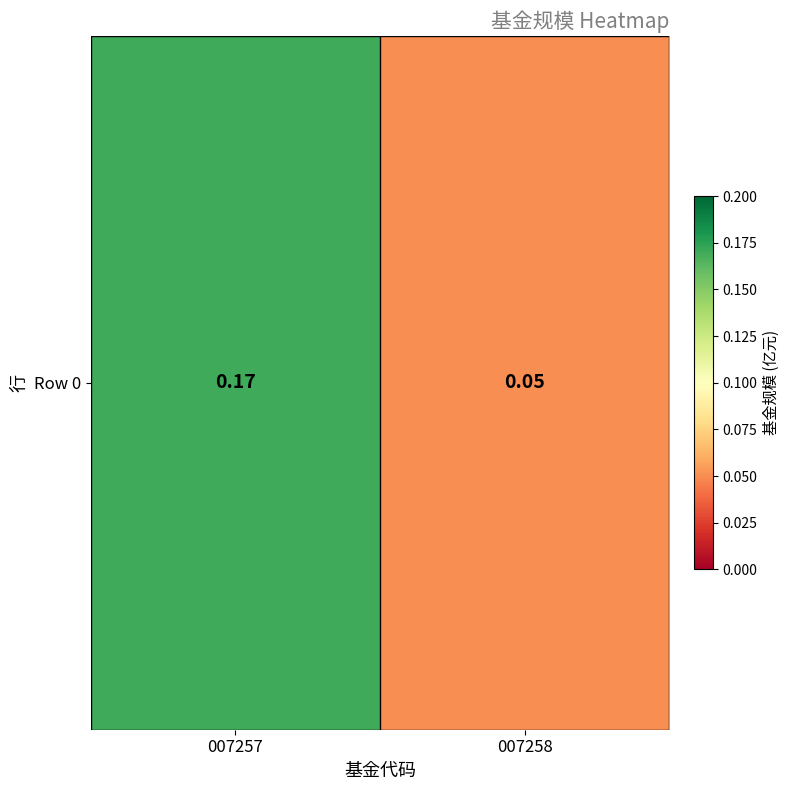

Reading right to left, what are all the values shown in this chart?

007258=0.1	007257=0.2